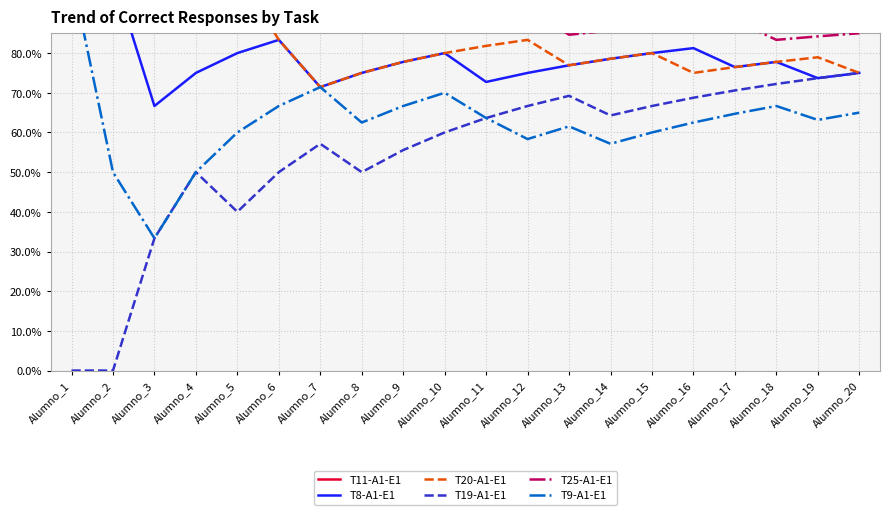

How many T9-A1-E1 values are between 0 and 1?

20